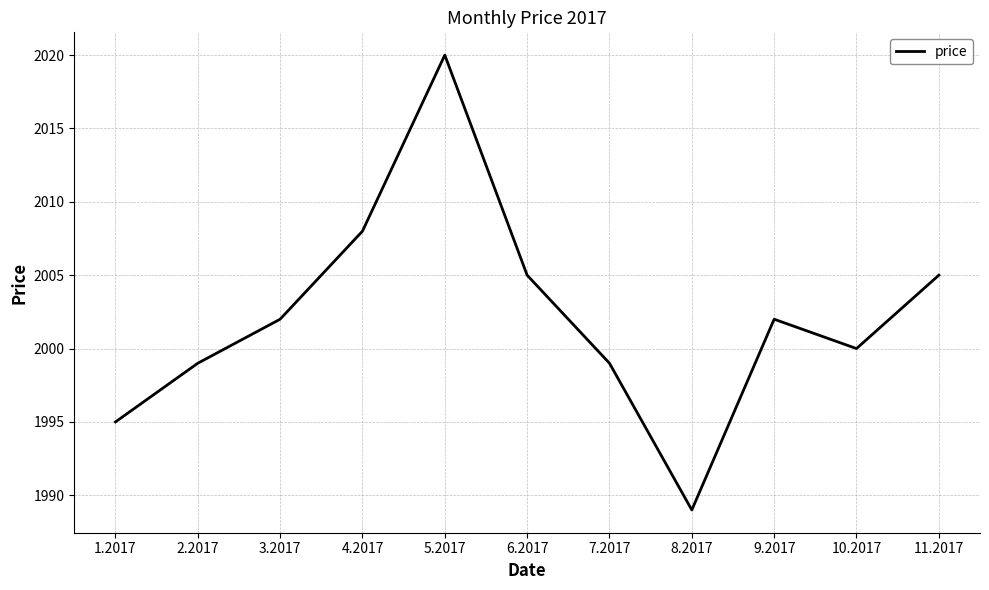

Does the chart display data point markers on the line(s)?

No